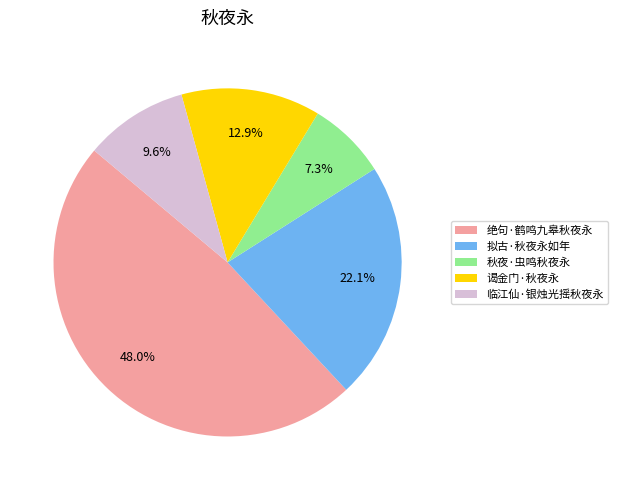

Does 绝句·鹤鸣九皋秋夜永 represent more than half of the total?

No